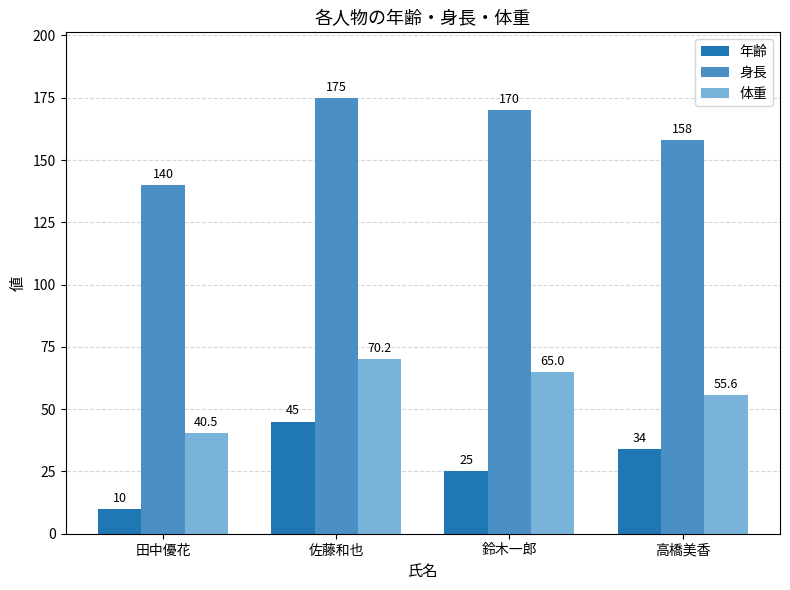

What is the spread (max minus min) of values at 高橋美香?

124.0